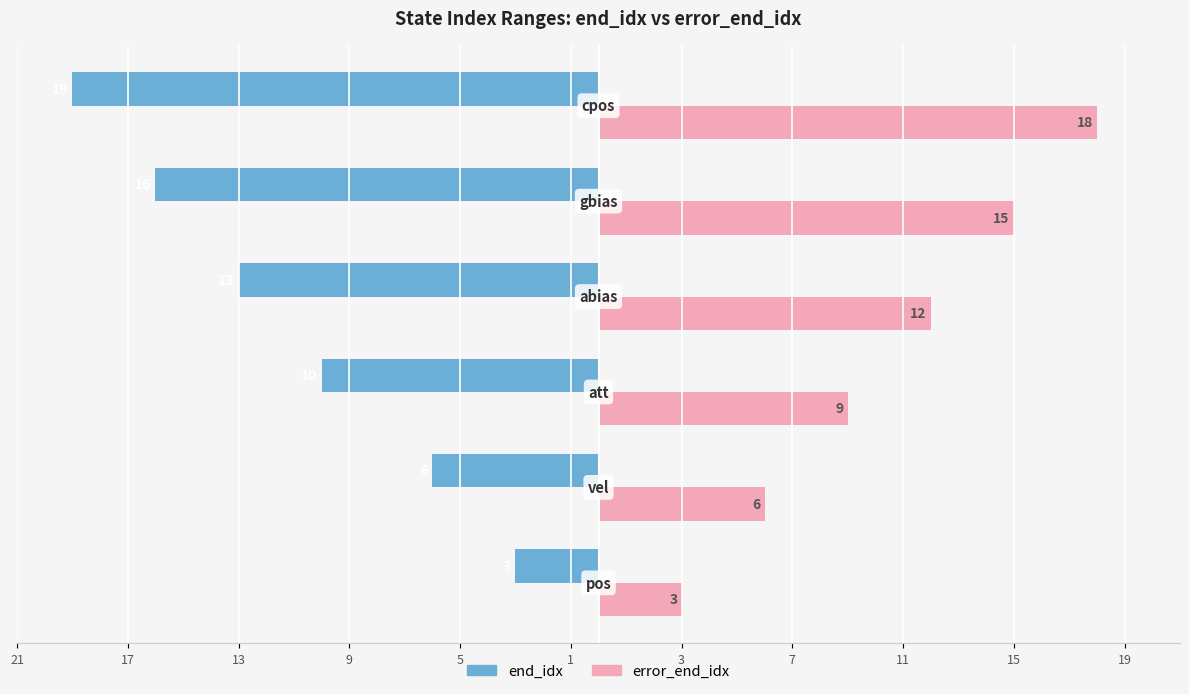

What are all the series names shown in the legend?

end_idx, error_end_idx